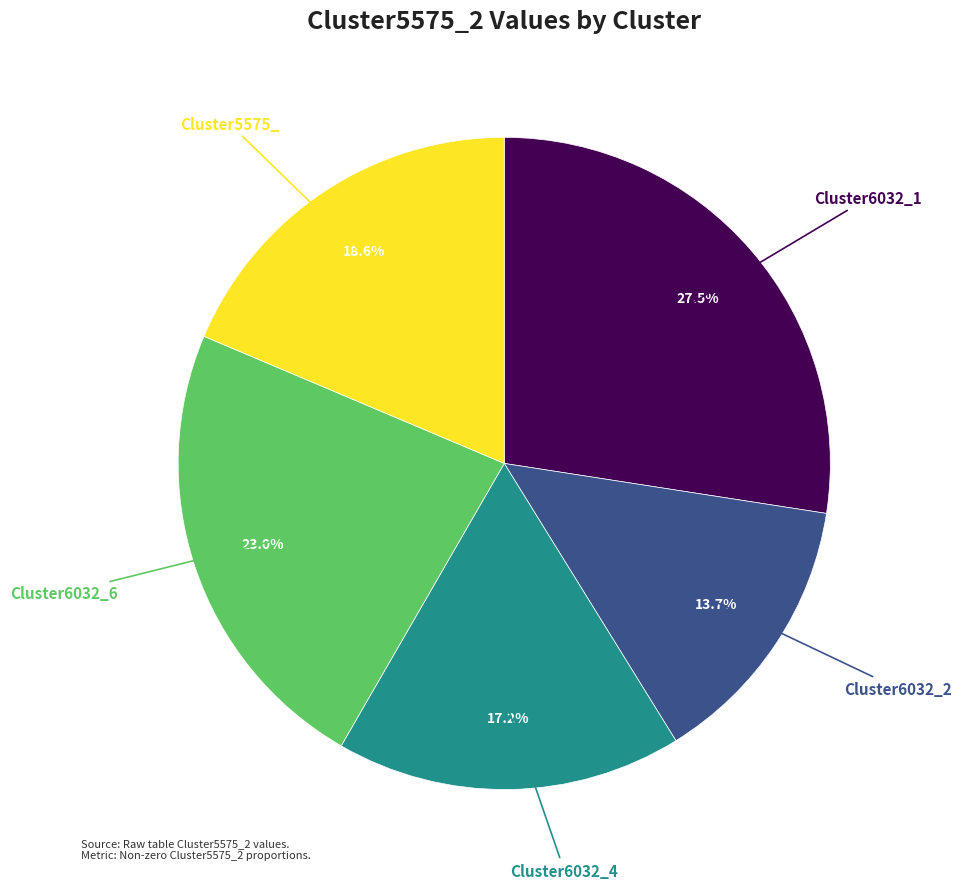

Does any single category account for the majority?

No